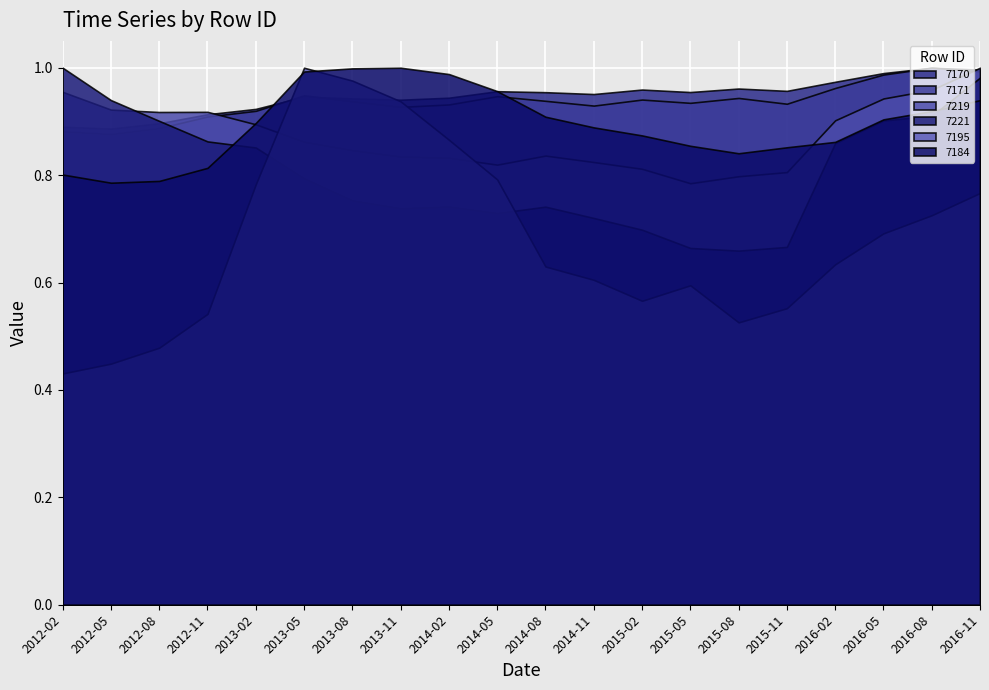

True or false: 7219 and 7170 cross at least once.

True